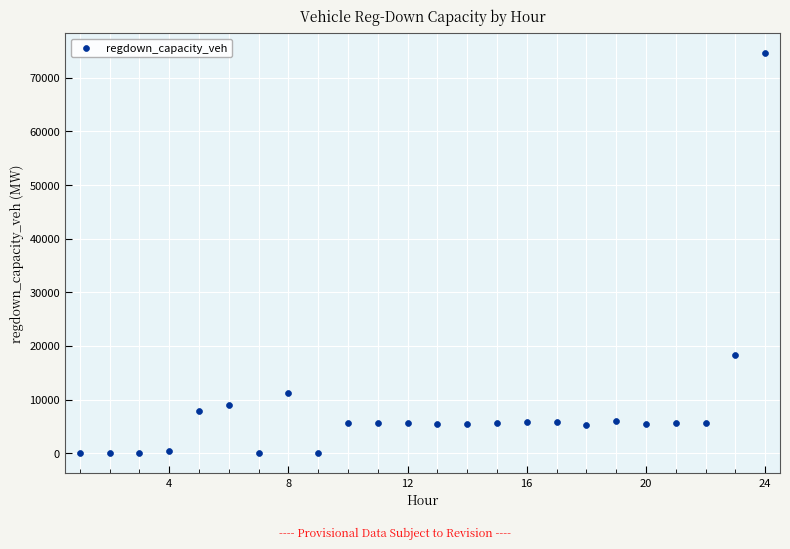

What is the range of Y values (max minus min)?

74604.7